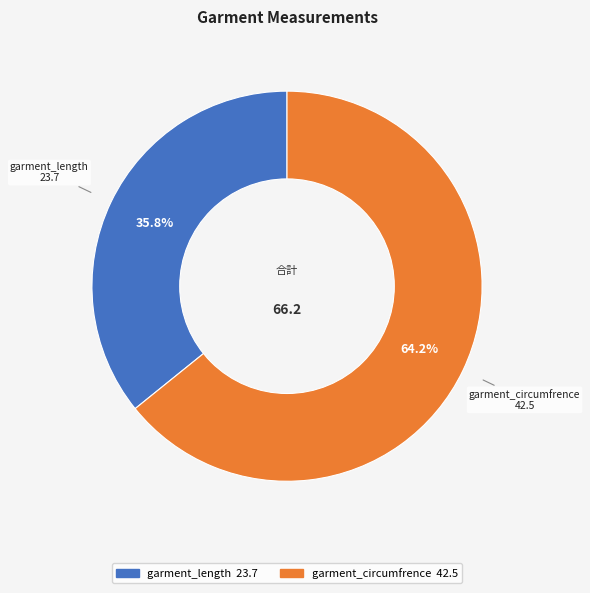

True or false: garment_length accounts for 36% of the total.

True